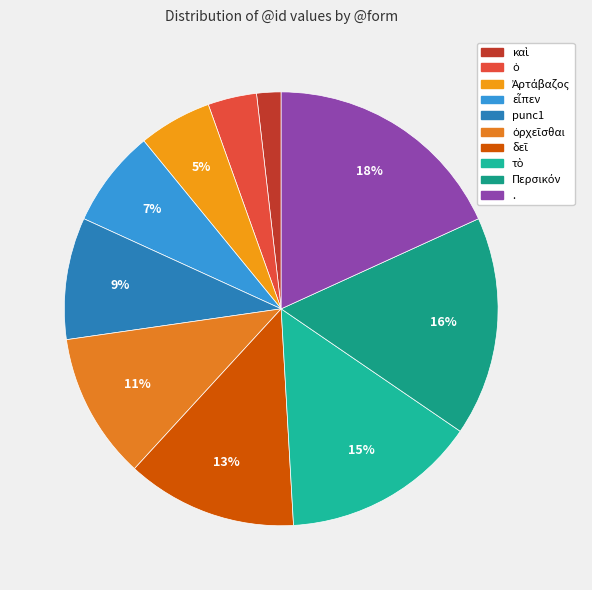

True or false: δεῖ accounts for 26% of the total.

False